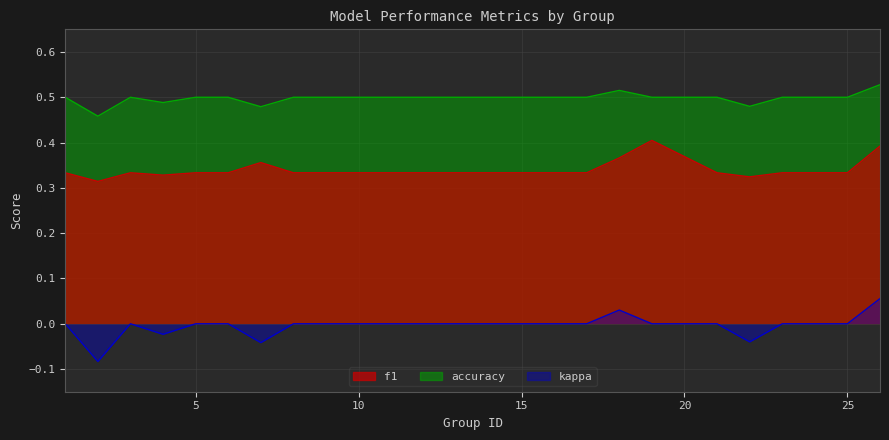

What is the maximum value for accuracy?

0.5